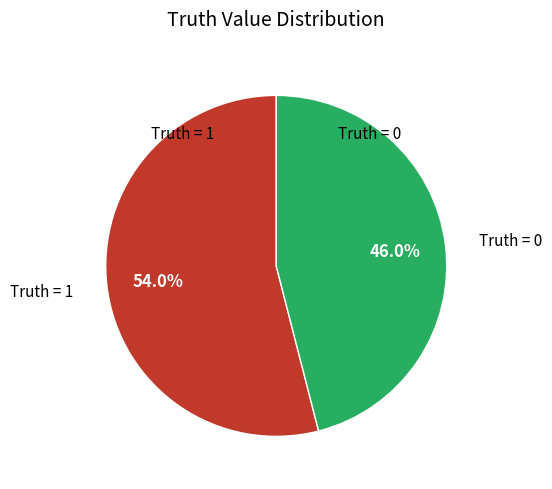

How many slices are in this pie chart?

2